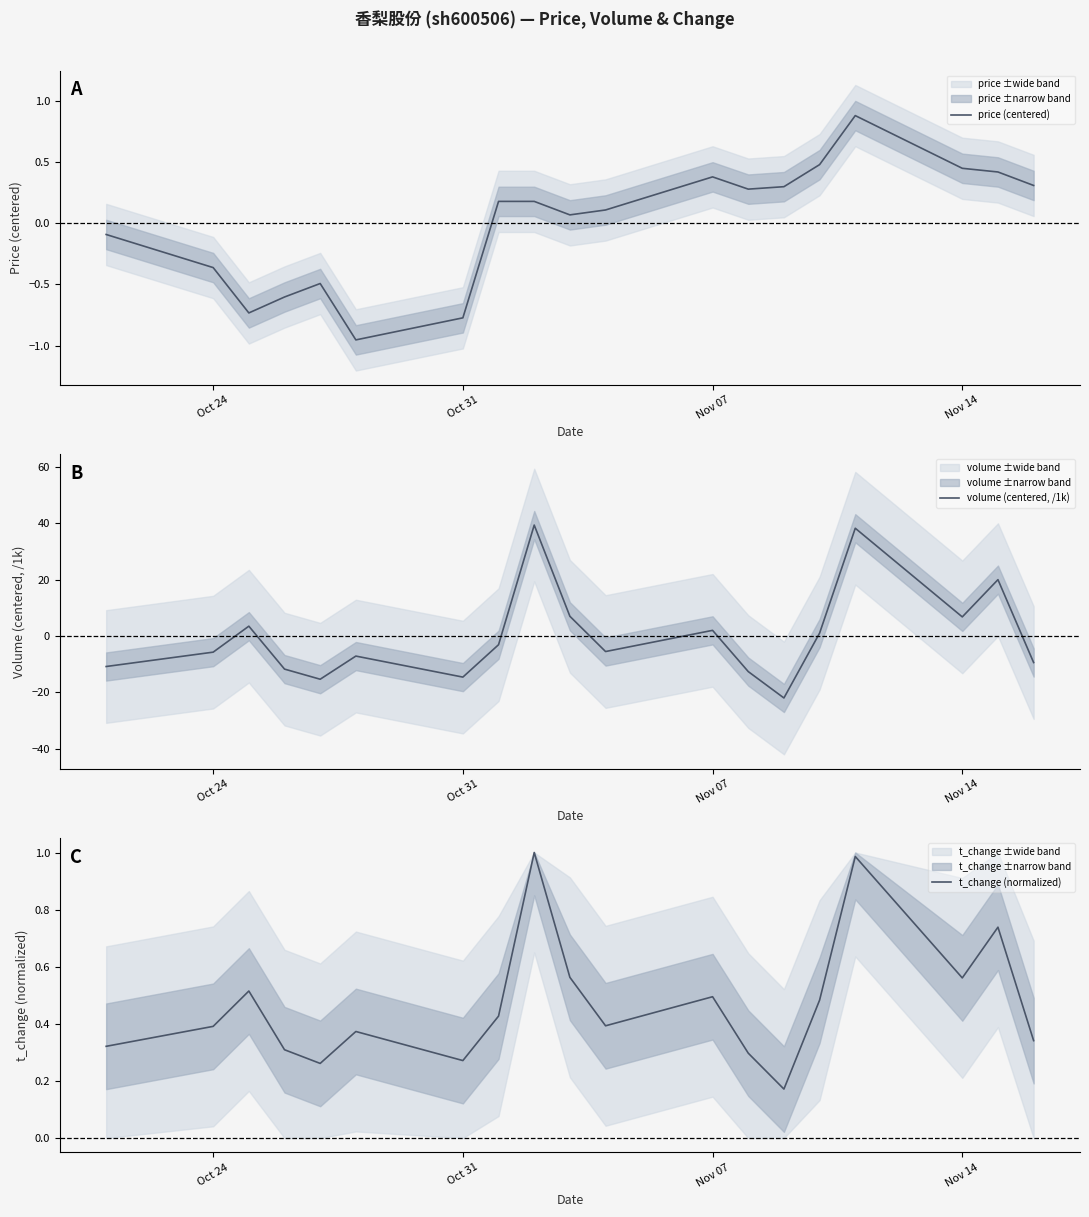

The value of price (centered) at Nov 07 is 0.4. True or false?

True